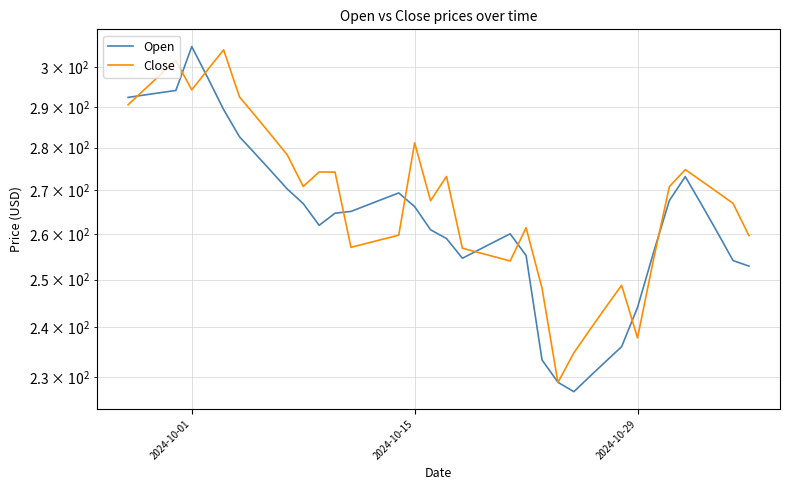

Is it true that Open equals 319.0 at 29?

False